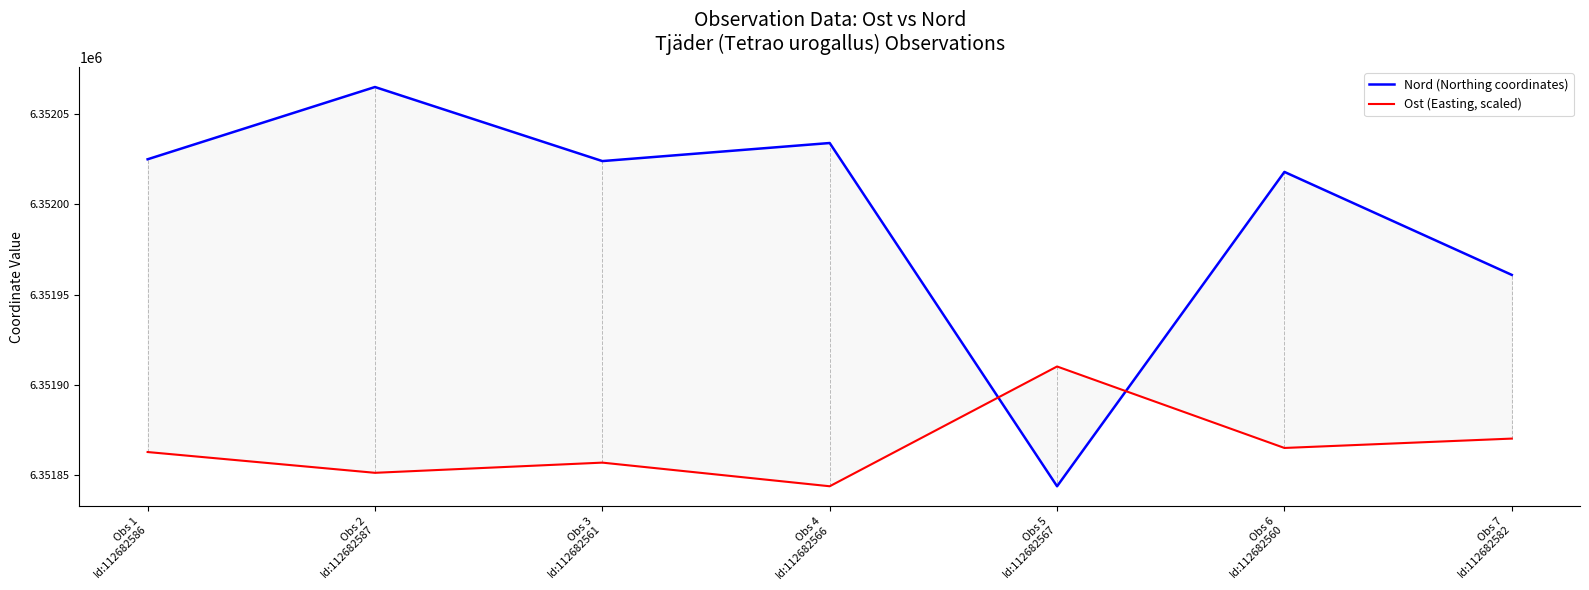

What are all the series names shown in the legend?

Nord (Northing coordinates), Ost (Easting, scaled)